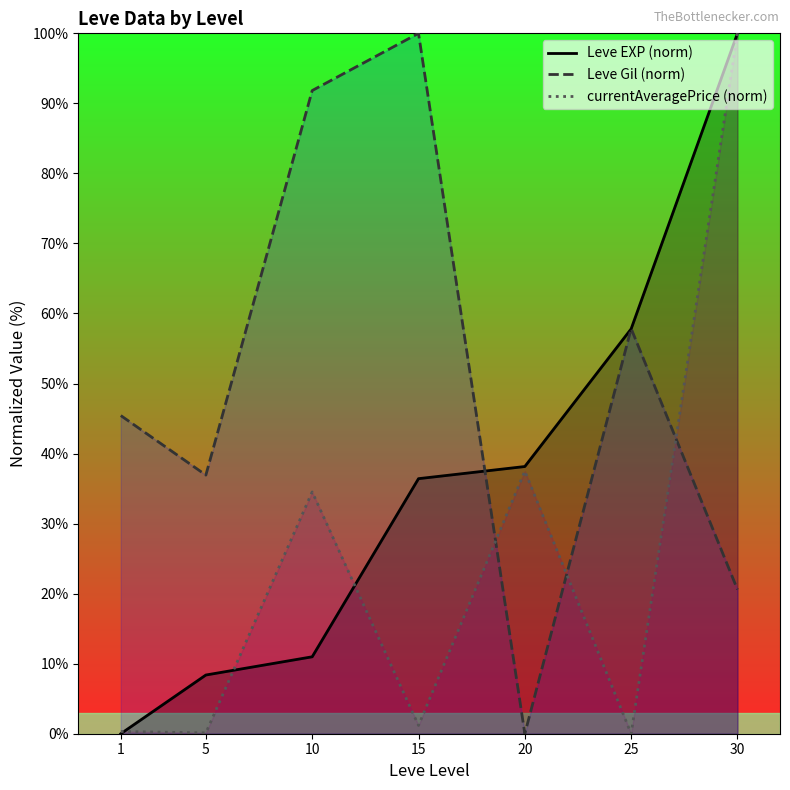

At which category does currentAveragePrice (norm) reach its first local valley?

5